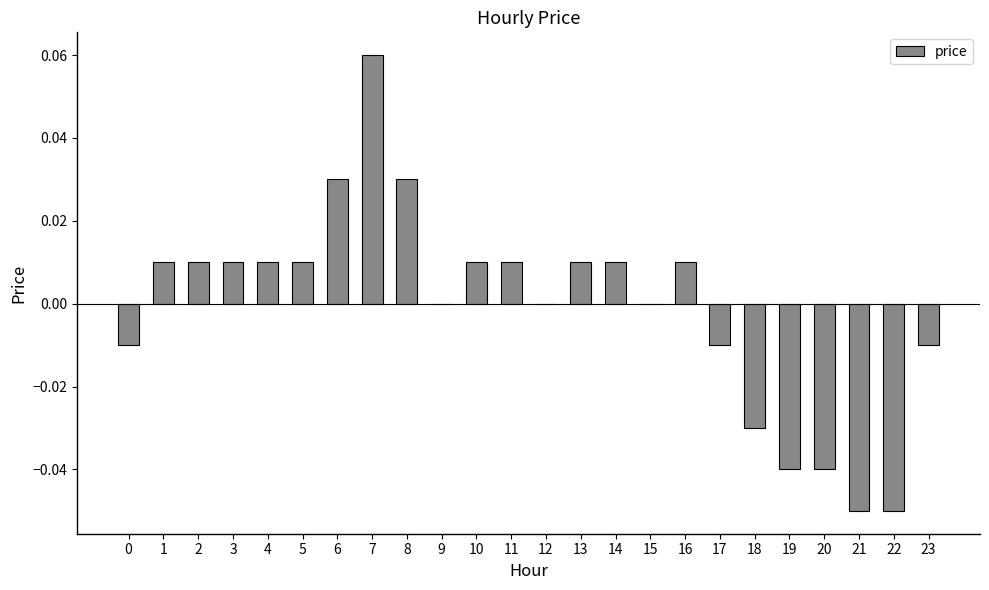

Is it true that the value at 2 is 0.0?

True